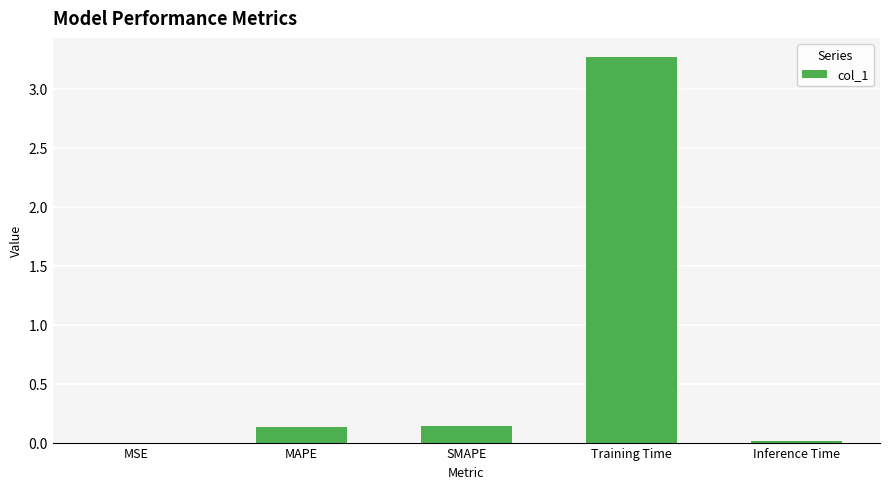

Which has a higher value, MSE or MAPE?

MAPE